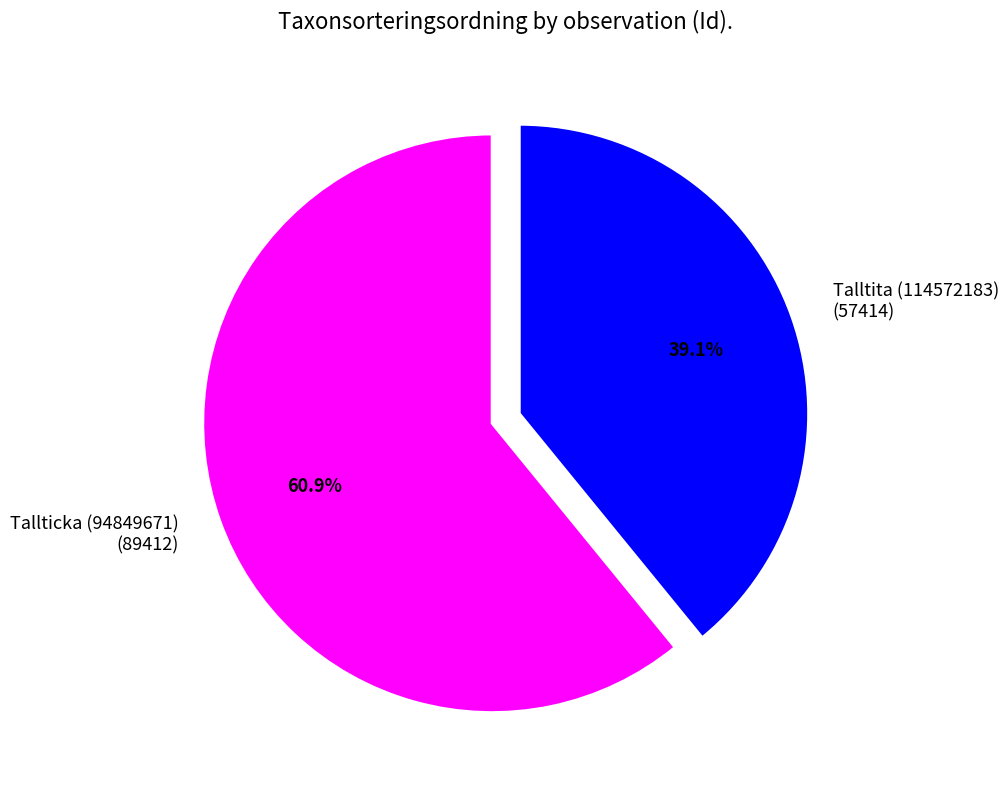

To the nearest percent, what percentage of the pie is Talltita (114572183)?

39%